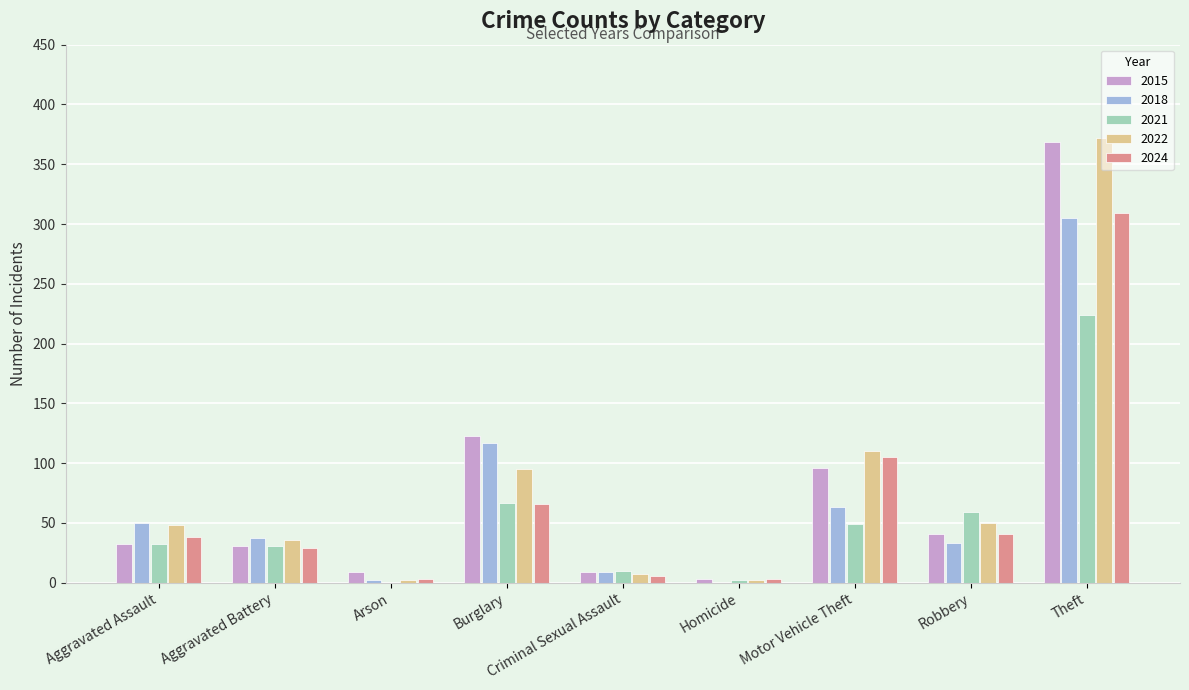

The 2021 series shows 10 at Criminal Sexual Assault. True or false?

True